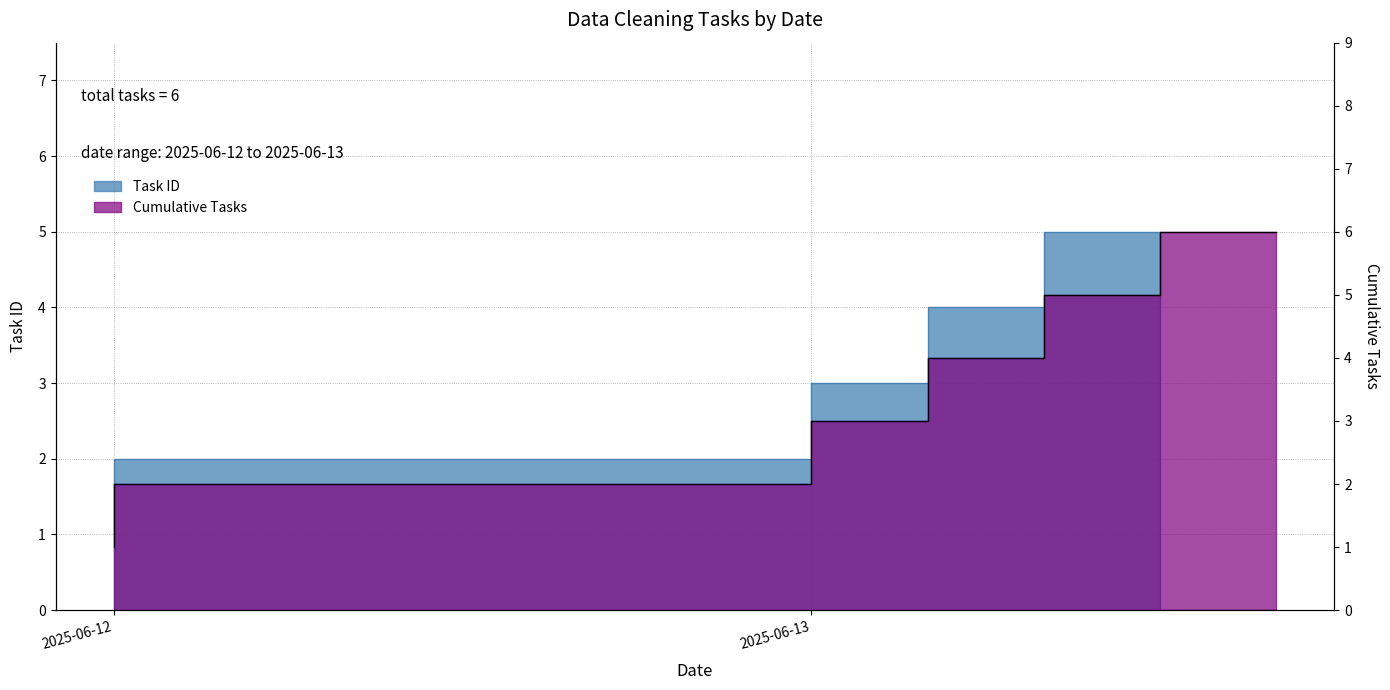

At which category is the sum across all series the highest?

2025-06-13